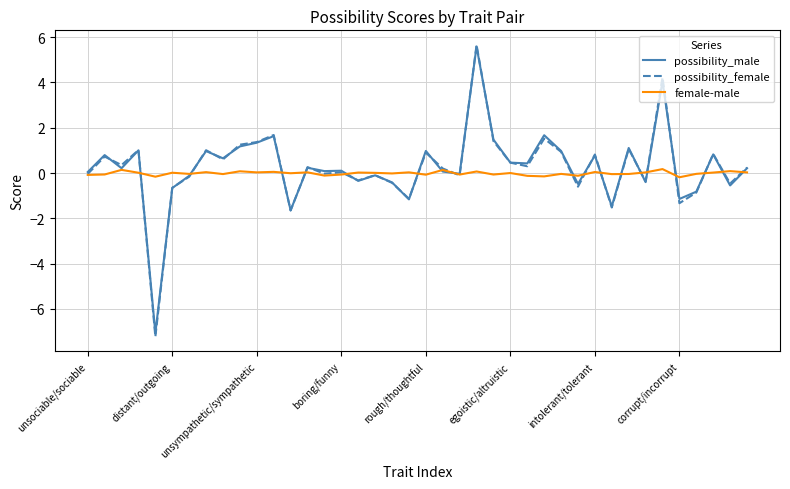

What are all the series names shown in the legend?

possibility_male, possibility_female, female-male